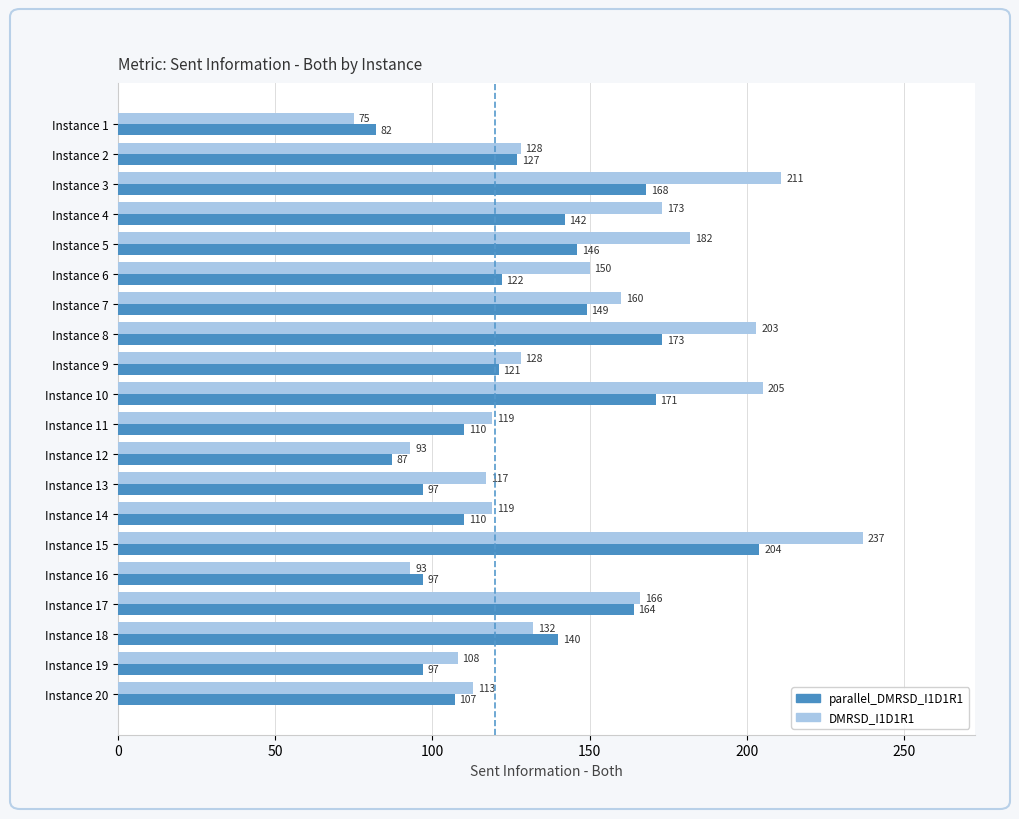

The DMRSD_I1D1R1 series shows 117 at Instance 13. True or false?

True